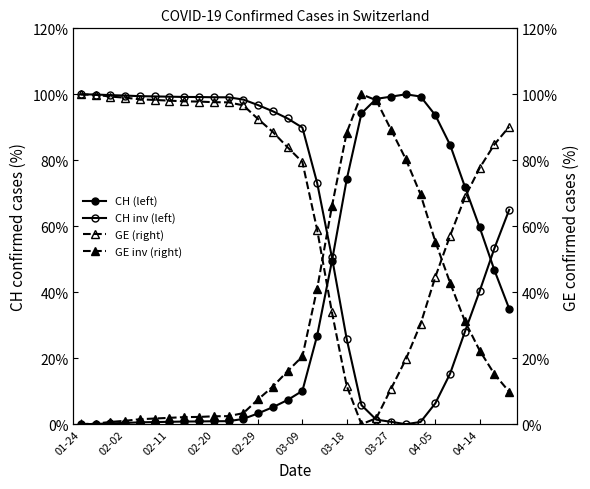

How many intersections are there between CH inv (left) and GE (right)?

1